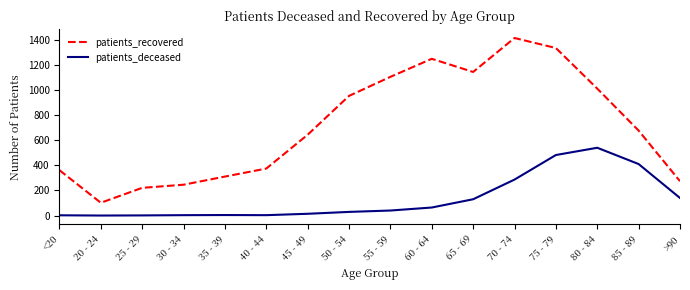

What are all the series names shown in the legend?

patients_recovered, patients_deceased